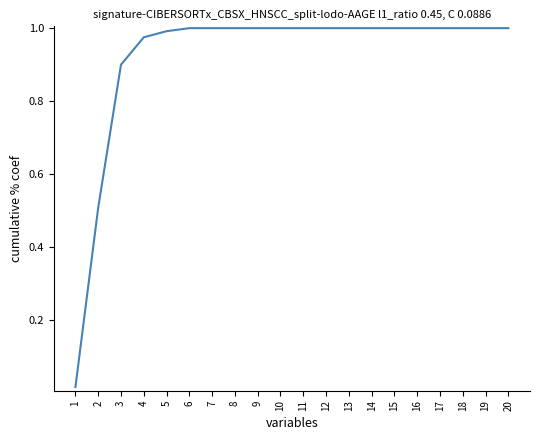

True or false: the data shows 1.0 at 16.

True